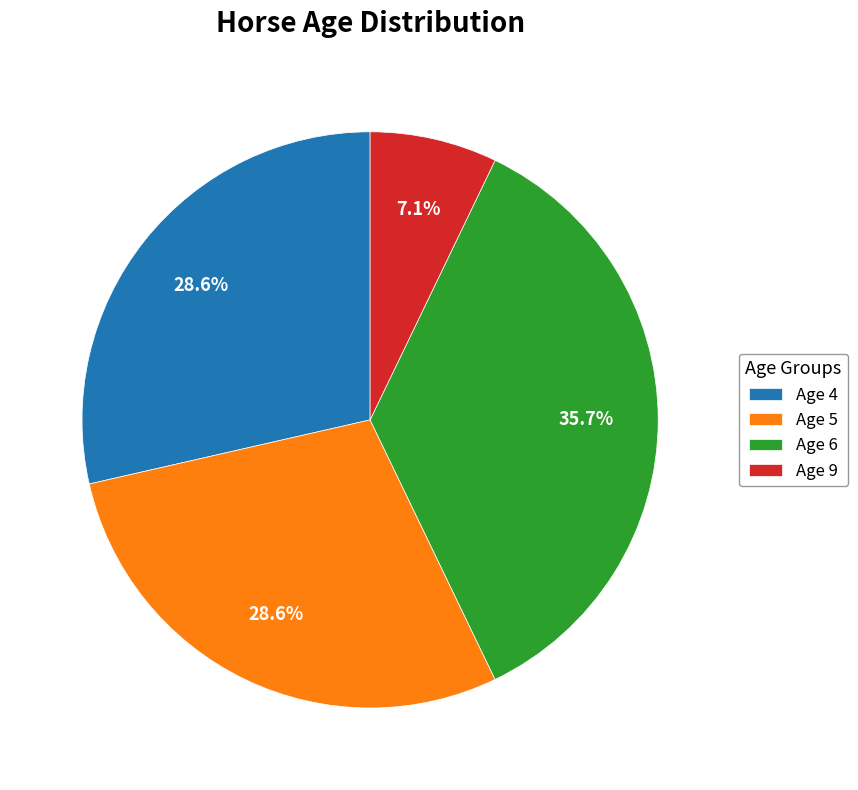

How many segments does this pie chart have?

4